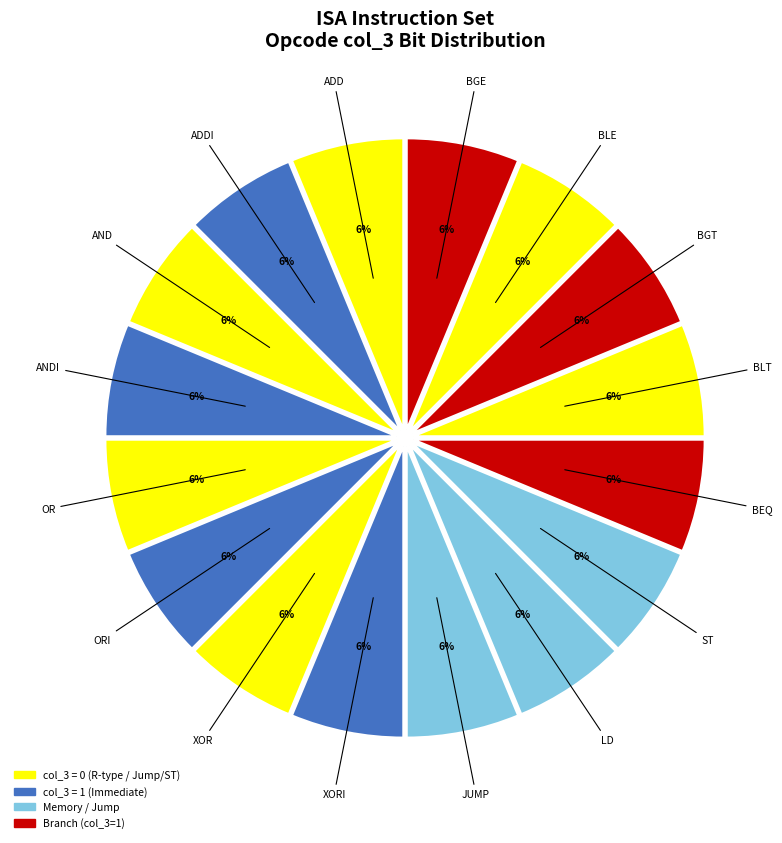

How many segments does this pie chart have?

16